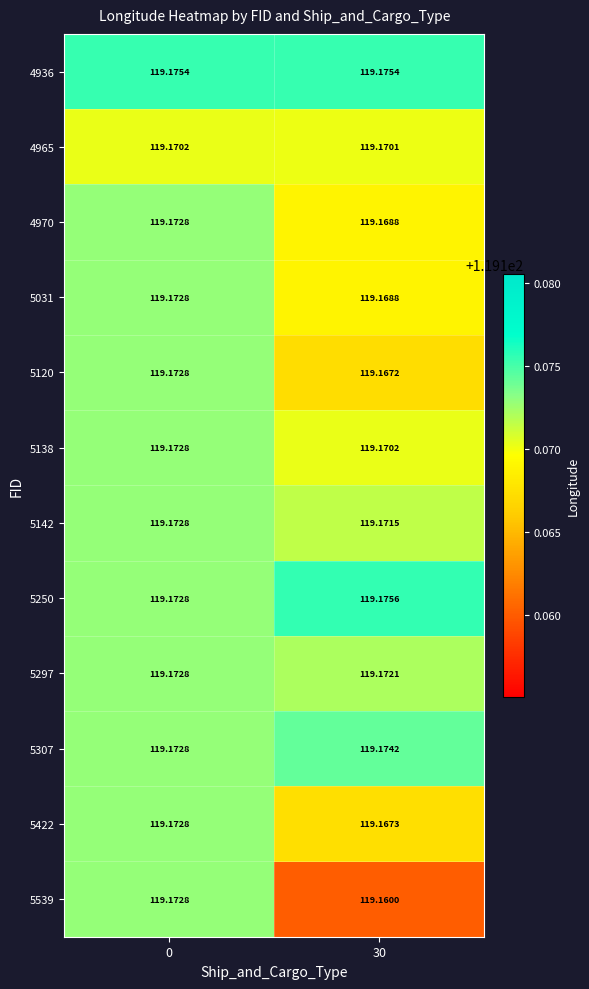

Is the value of 5142 at 30 greater than the value of 5307 at 30?

No